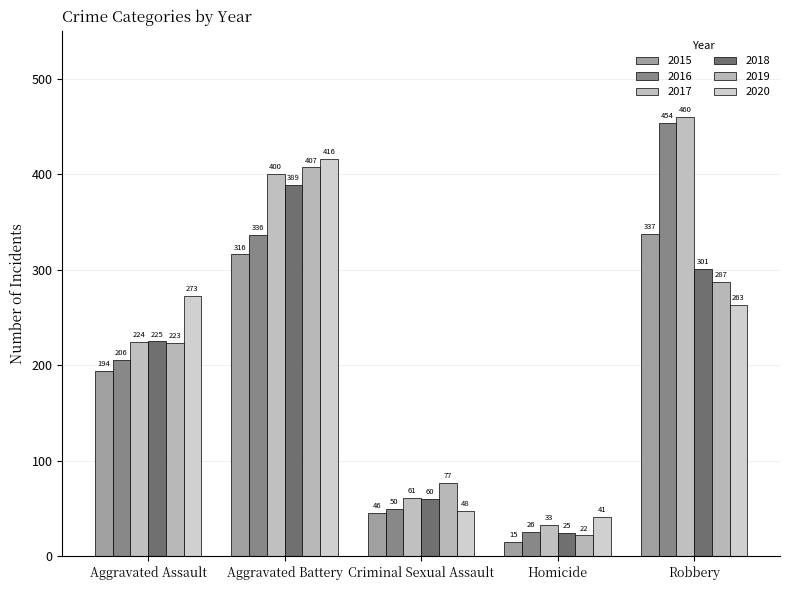

Which series has the widest spread of values?

2016